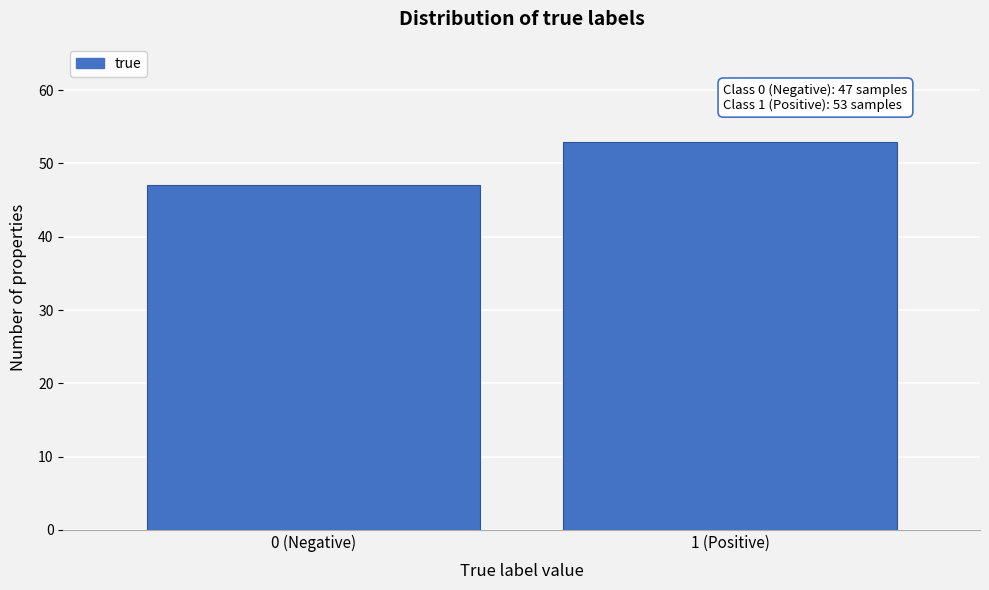

Reading right to left, what are all the values shown in this chart?

53	47